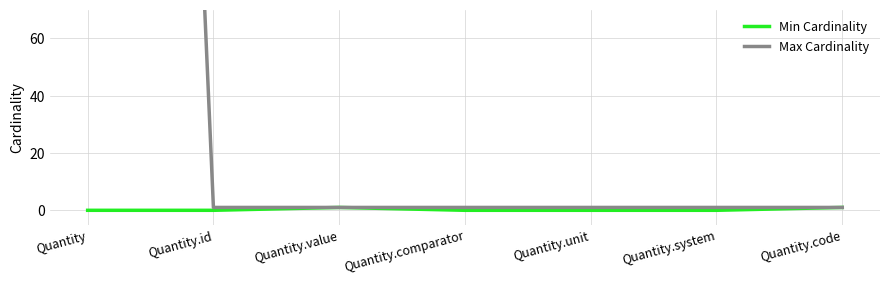

How many Min Cardinality values are between 0 and 1?

7